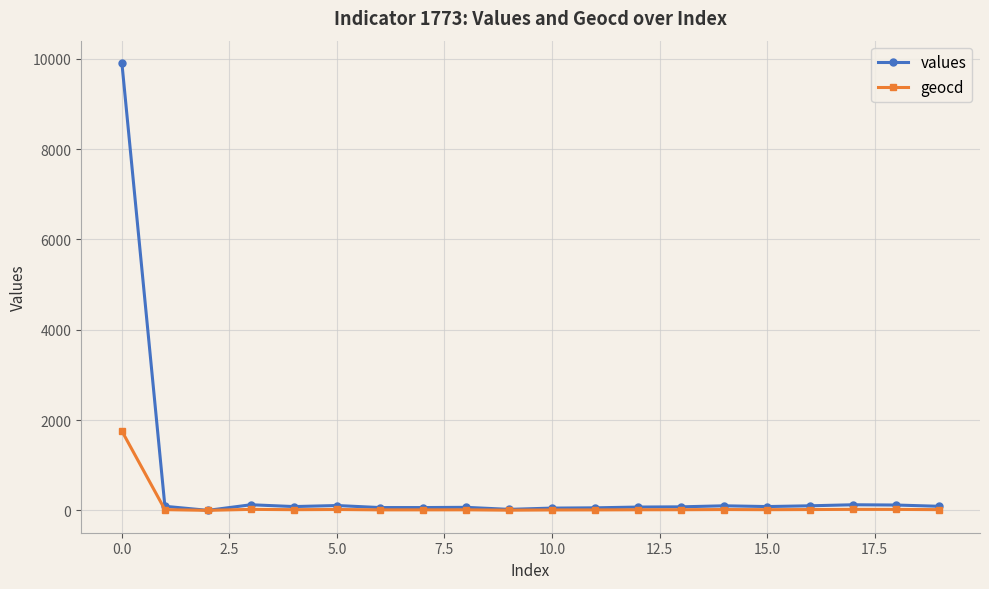

Which series has the widest spread of values?

values